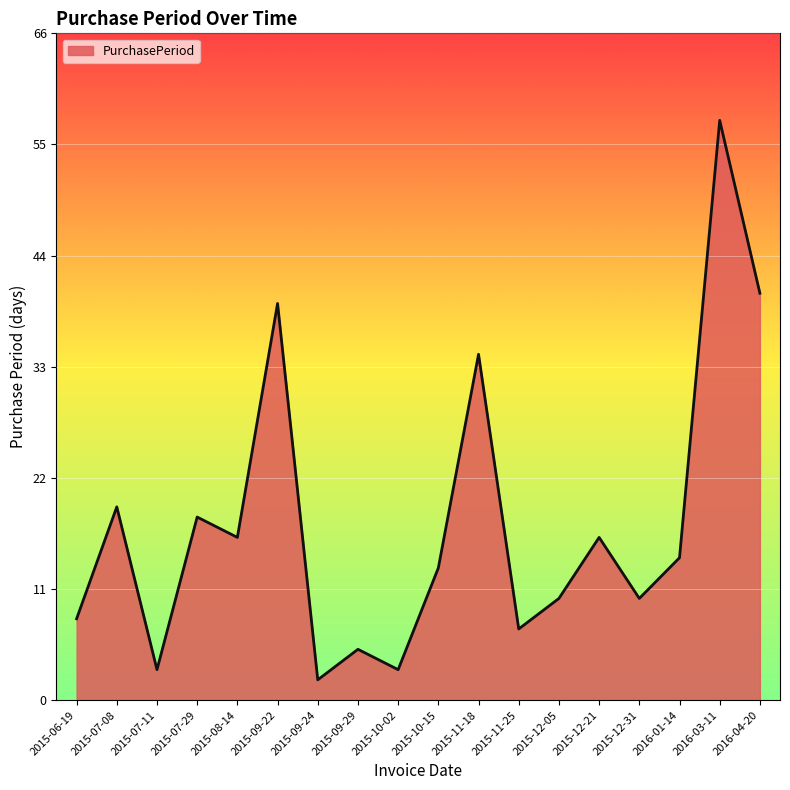

How many values are below 14?

9